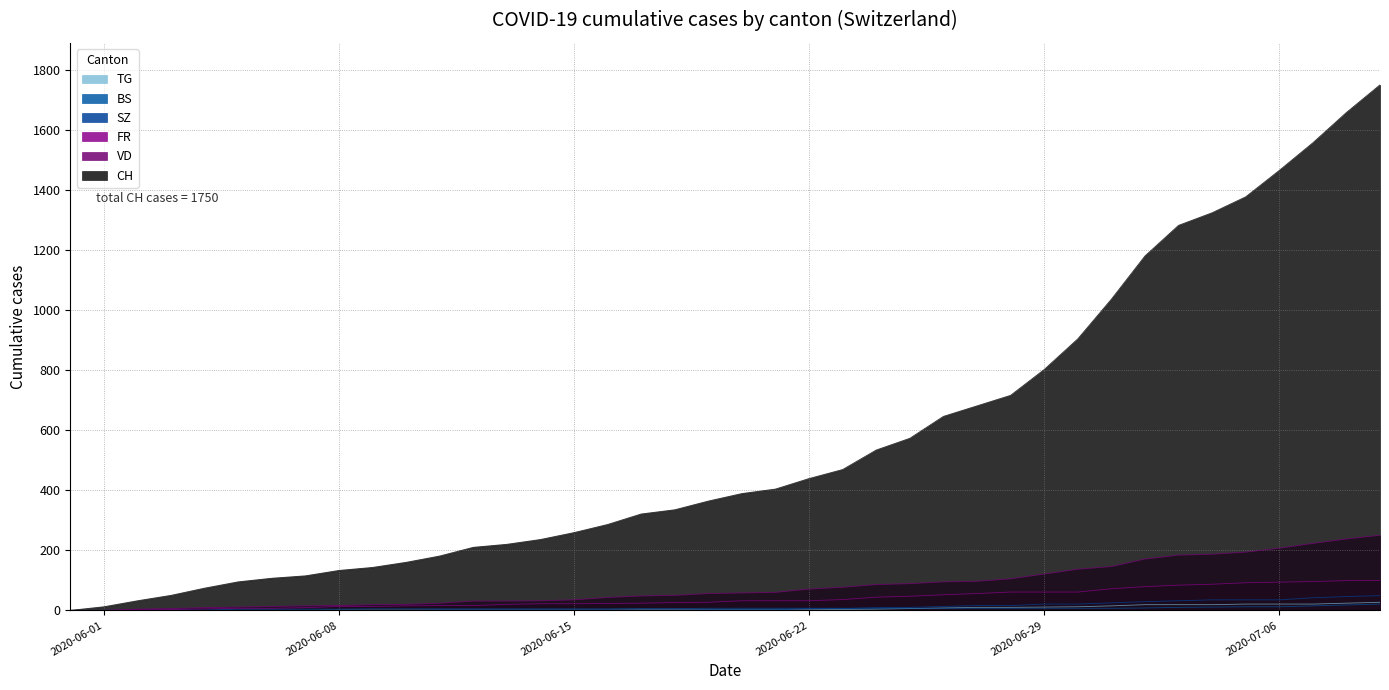

Which series has the largest total across all categories?

CH